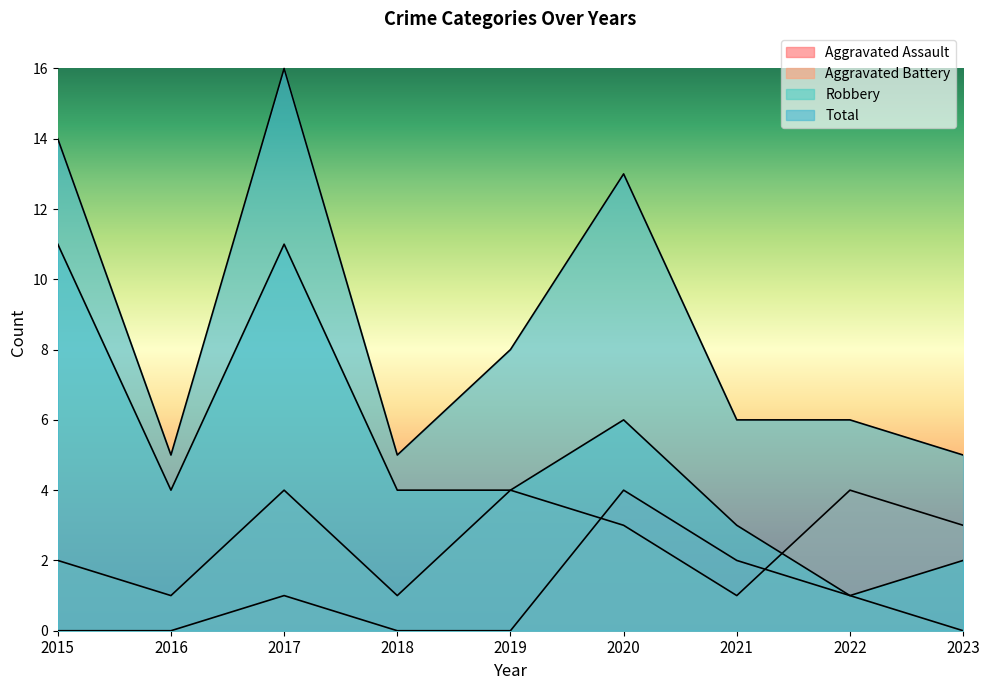

Count the Robbery values in the range 3 to 6.

5